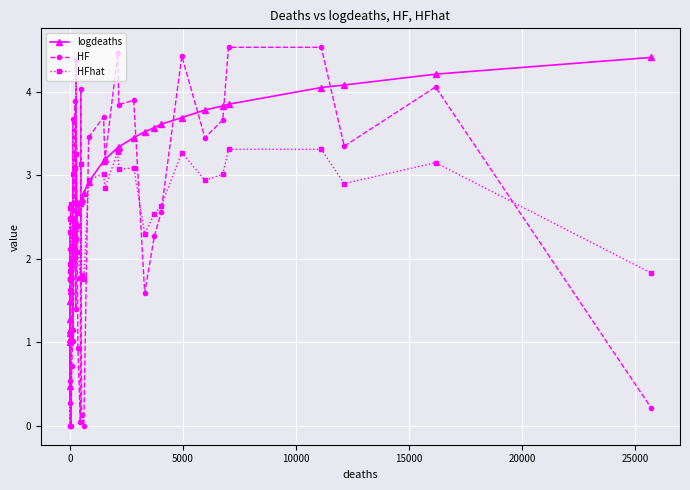

True or false: HFhat has more than 2 points higher than both neighbors.

True